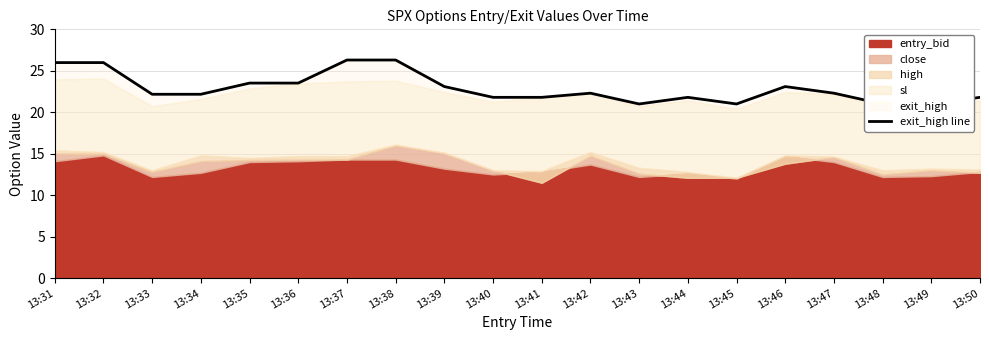

What is the greatest value displayed?

26.3